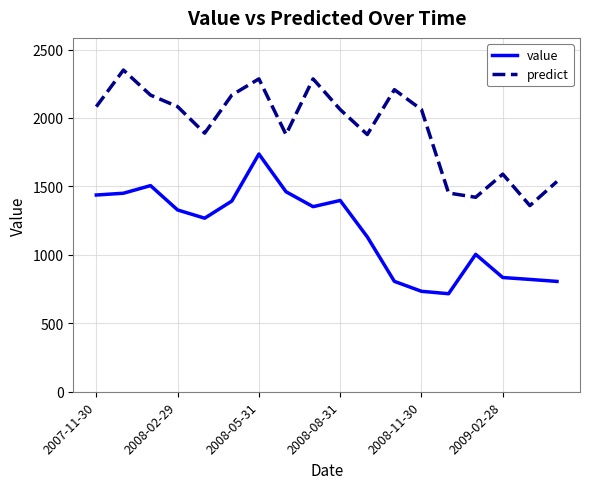

How many lines are shown in the chart?

2